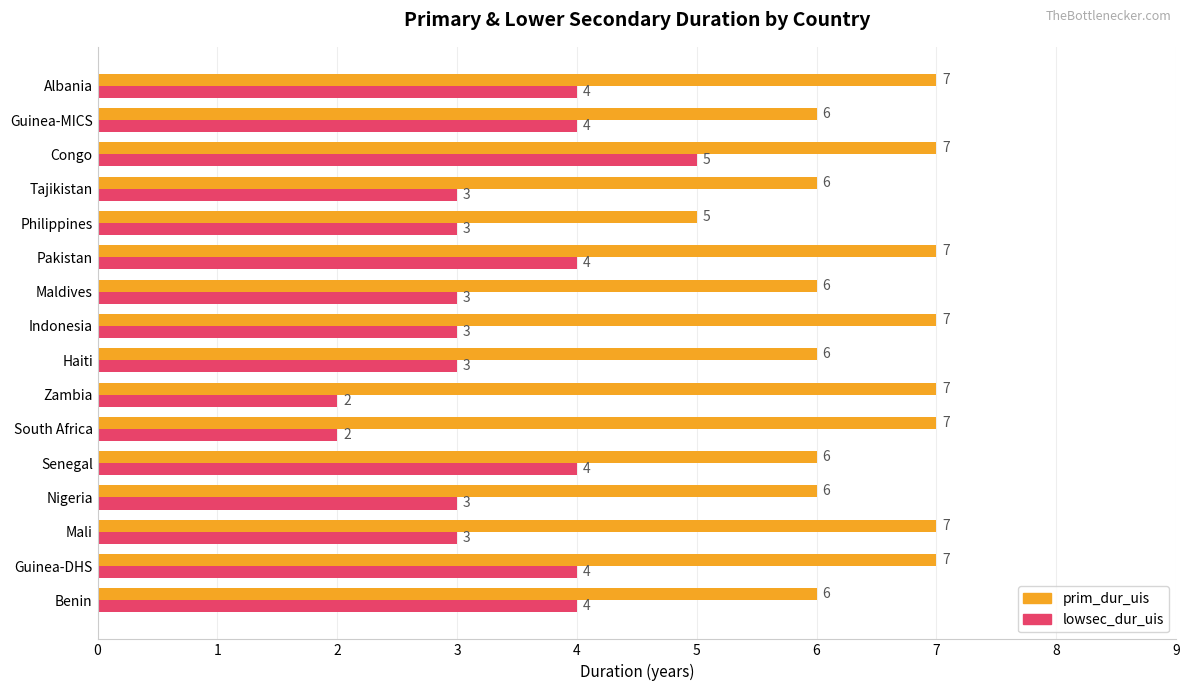

How many distinct data groups are displayed?

2